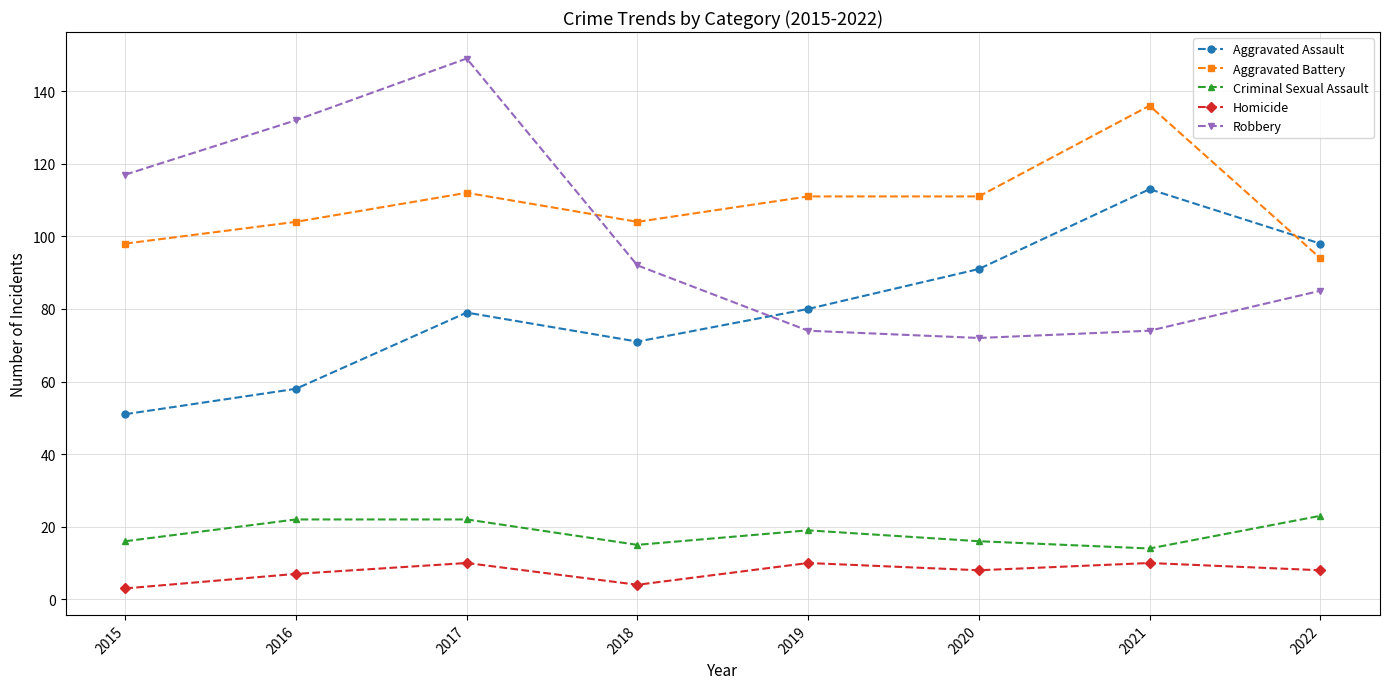

What is the spread (max minus min) of values at 2020?

103